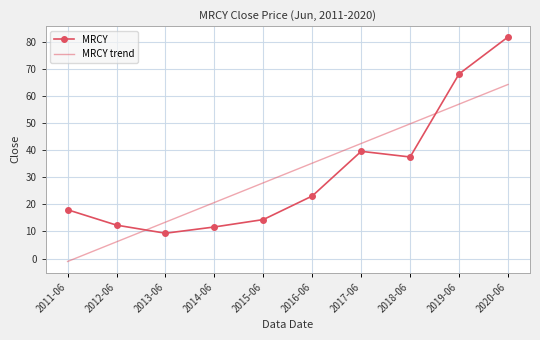

Between 2011-06 and 2018-06, which series saw the biggest shift?

MRCY trend